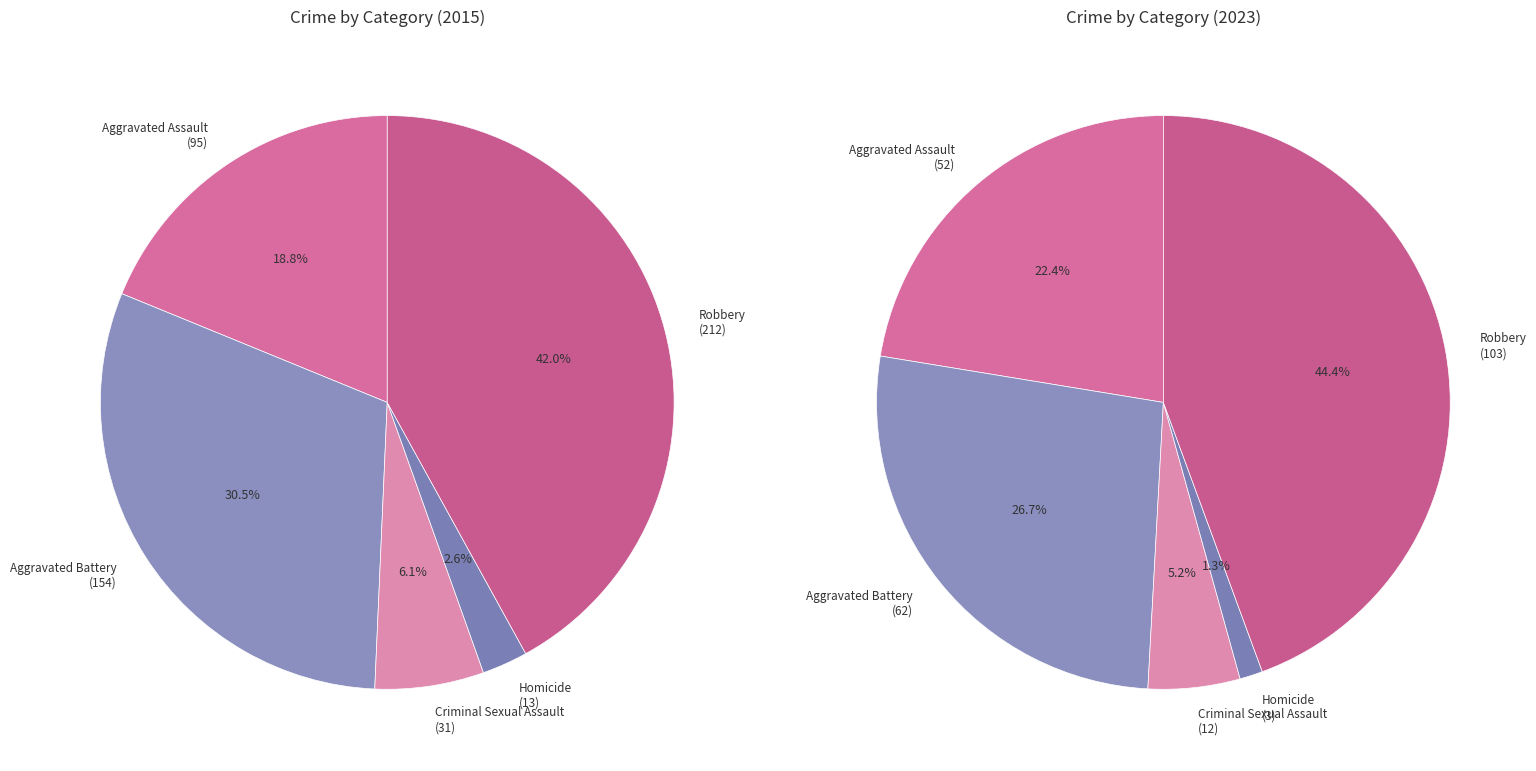

Is there a majority slice in this chart?

No